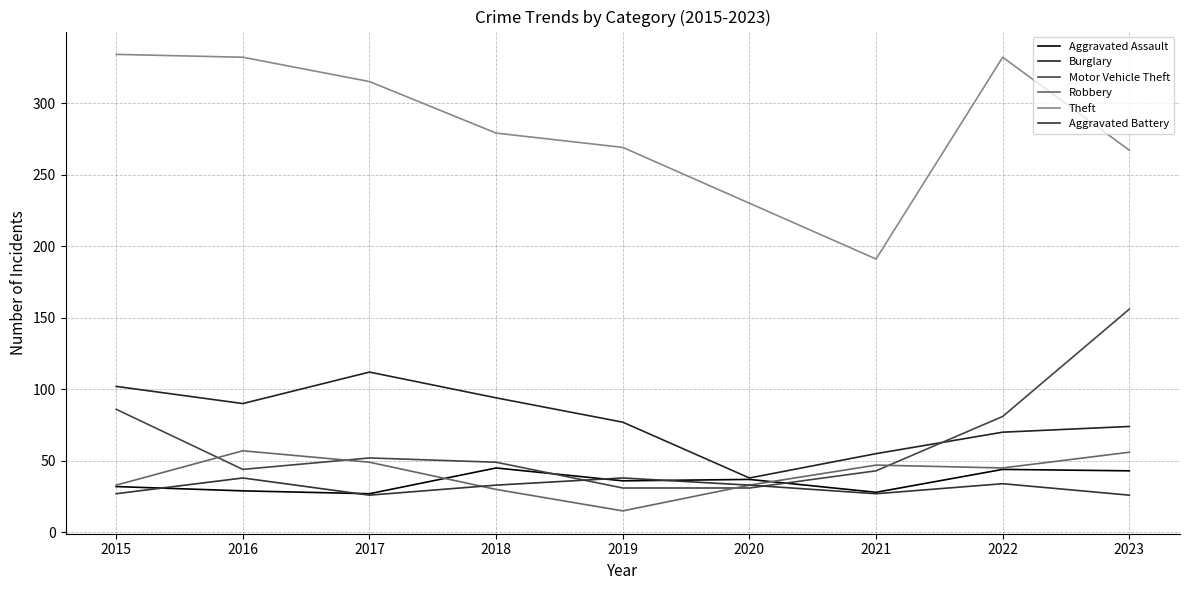

What is the average value of the Robbery series?

41